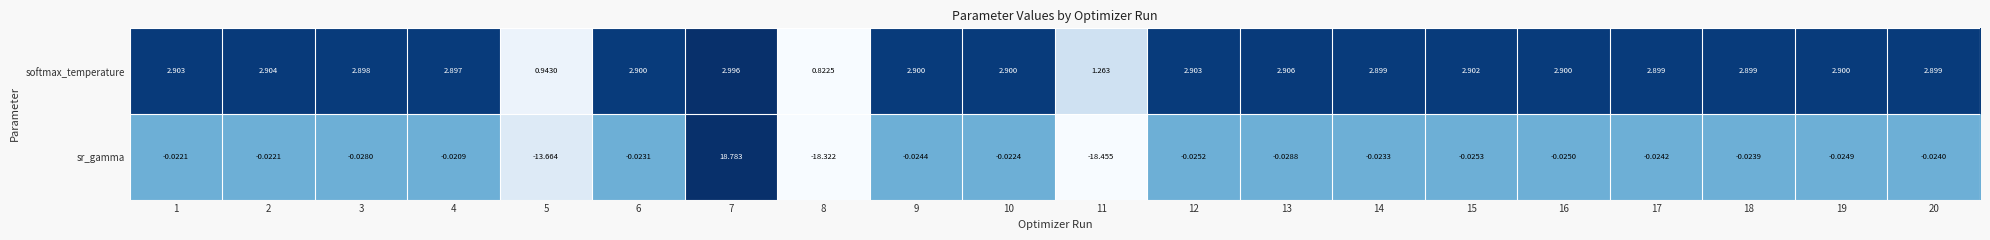

Which series has the largest range (max minus min)?

sr_gamma